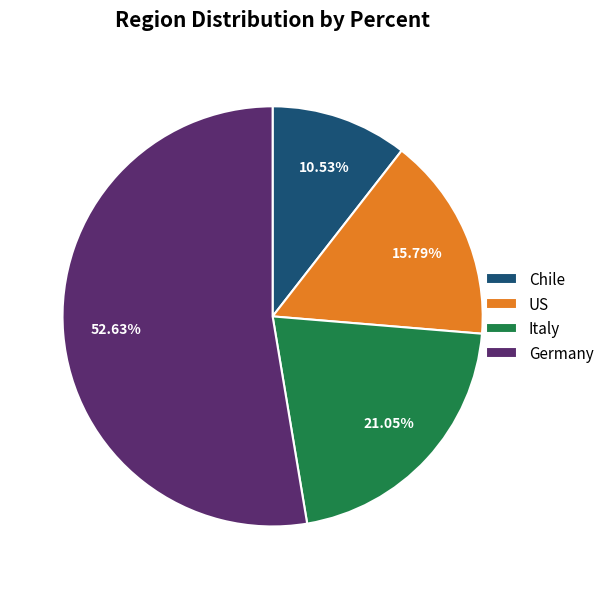

To the nearest percent, what is the combined percentage of Germany and Italy?

74%